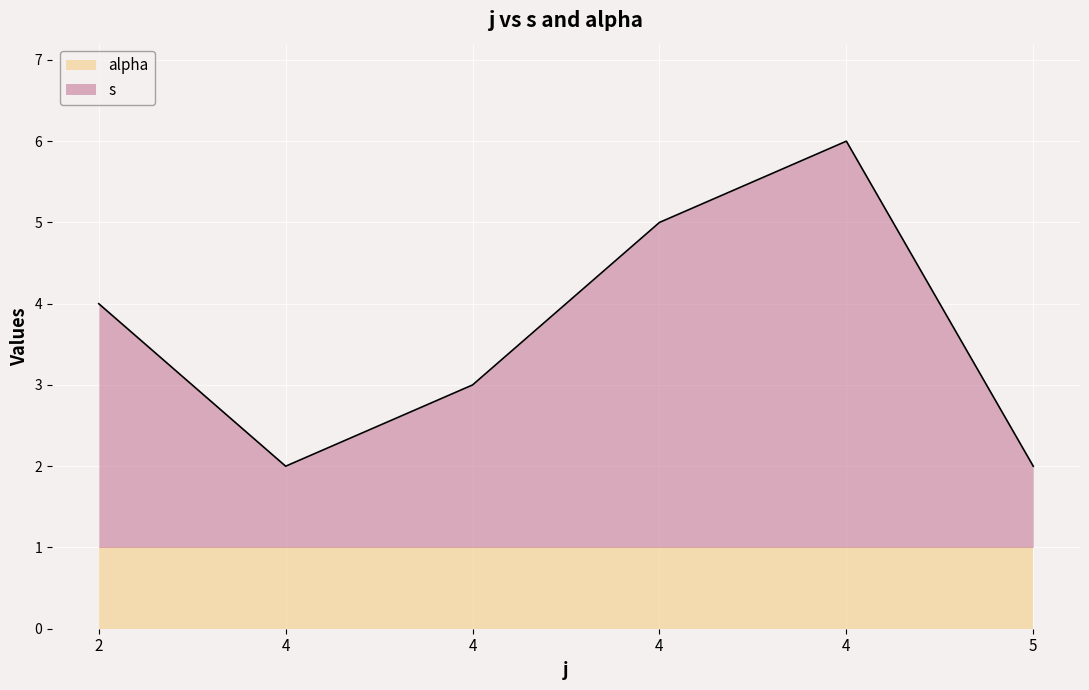

What are all the series names shown in the legend?

alpha, s